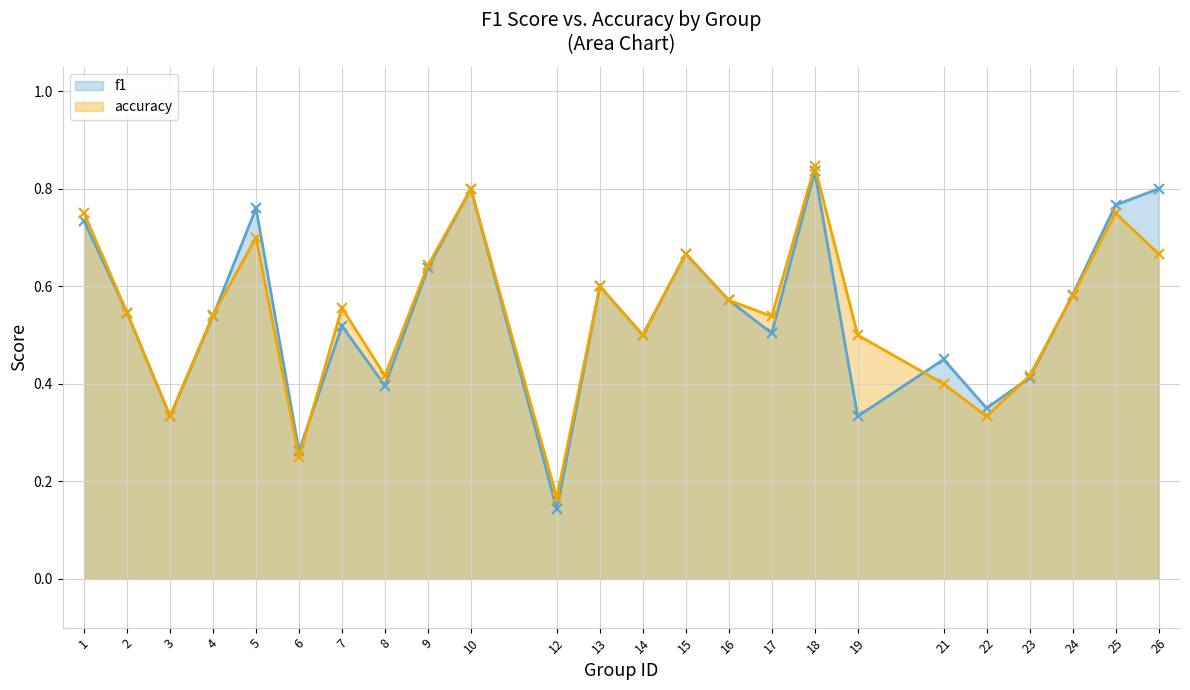

Reading left to right, extract all data points from this chart.

f1: 1=0.7	2=0.5	3=0.3	4=0.5	5=0.8	6=0.3	7=0.5	8=0.4	9=0.6	10=0.8	12=0.1	13=0.6	14=0.5	15=0.7	16=0.6	17=0.5	18=0.8	19=0.3	21=0.5	22=0.4	23=0.4	24=0.6	25=0.8	26=0.8
accuracy: 1=0.8	2=0.5	3=0.3	4=0.5	5=0.7	6=0.2	7=0.6	8=0.4	9=0.6	10=0.8	12=0.2	13=0.6	14=0.5	15=0.7	16=0.6	17=0.5	18=0.8	19=0.5	21=0.4	22=0.3	23=0.4	24=0.6	25=0.8	26=0.7